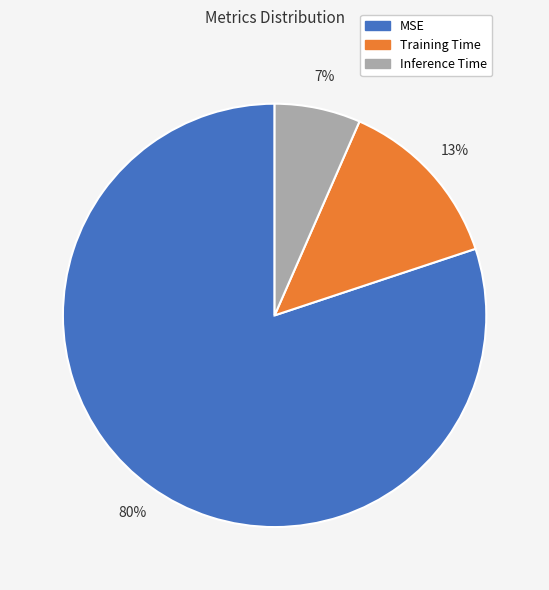

Combined, do Training Time and Inference Time account for over 50%?

No